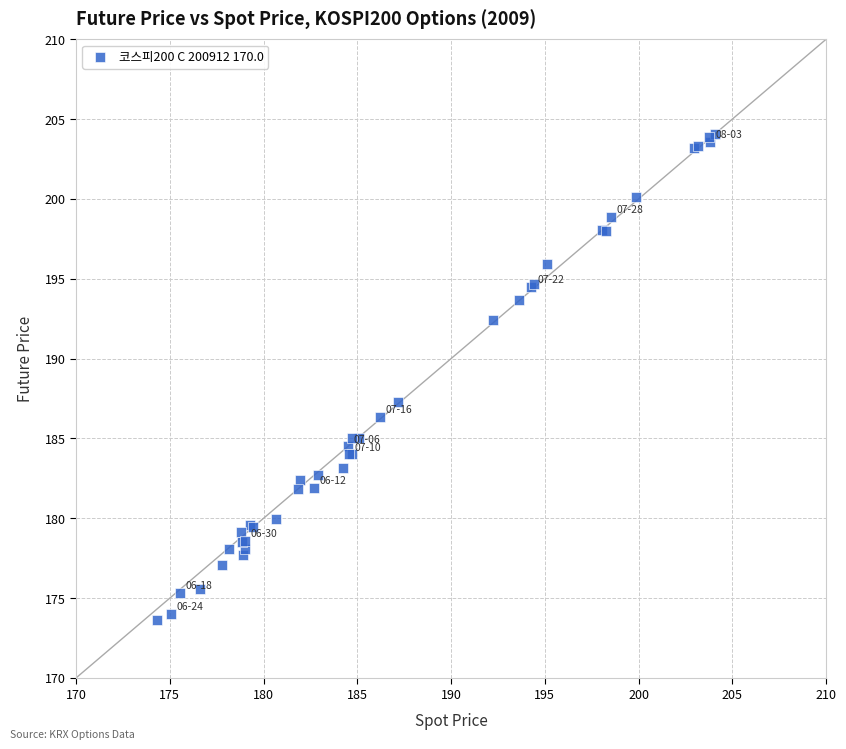

What Y value in the scatter plot is closest to 188?

187.3